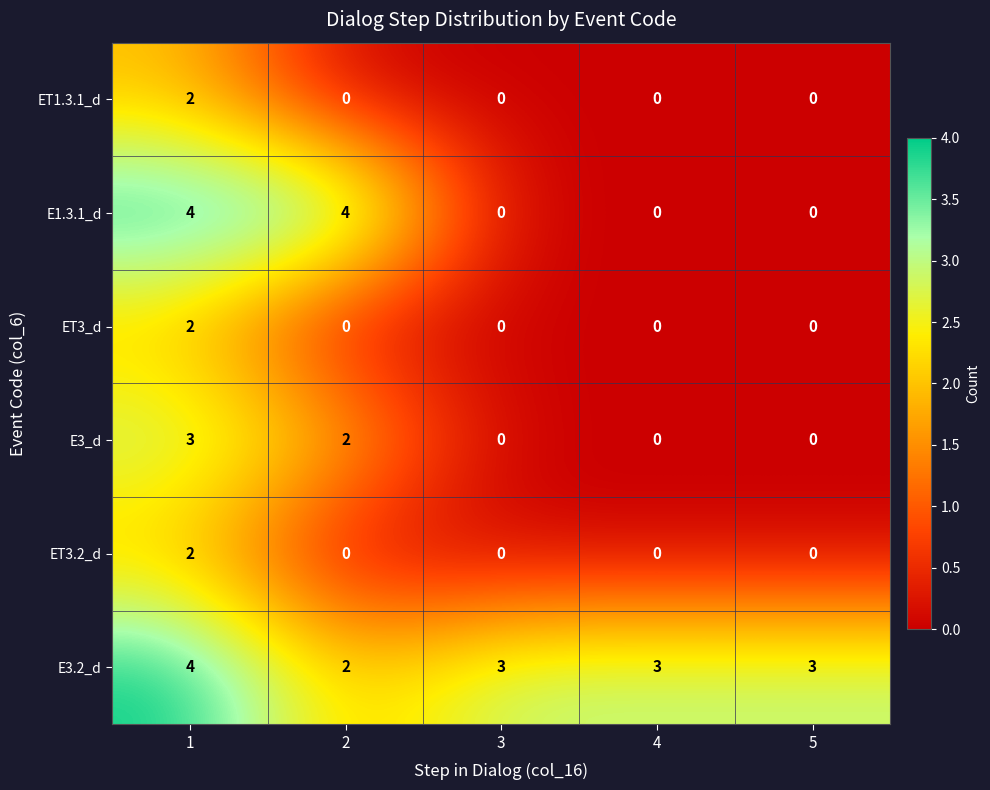

Which series has the largest range (max minus min)?

E1.3.1_d